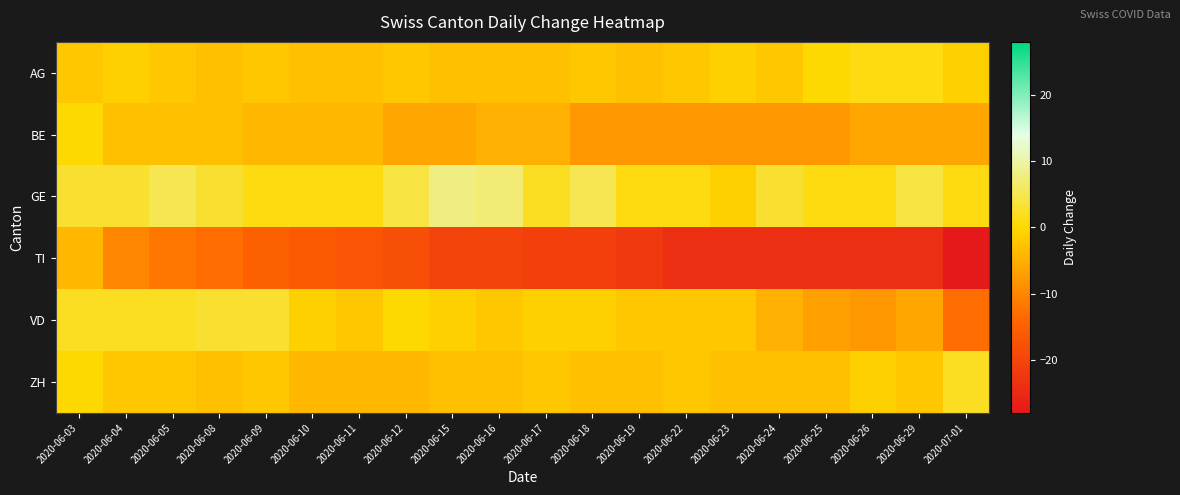

What is the minimum value shown in the chart?

-28